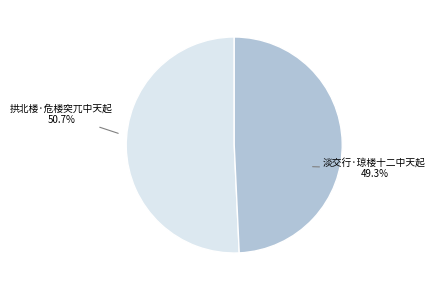

Is there any slice that represents more than half of the pie?

Yes